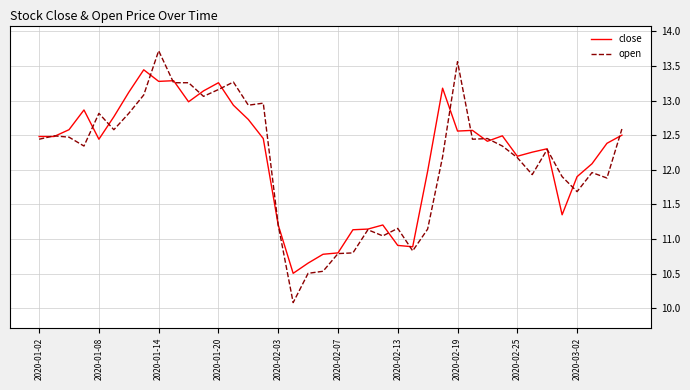

What is the minimum value for close?

10.5